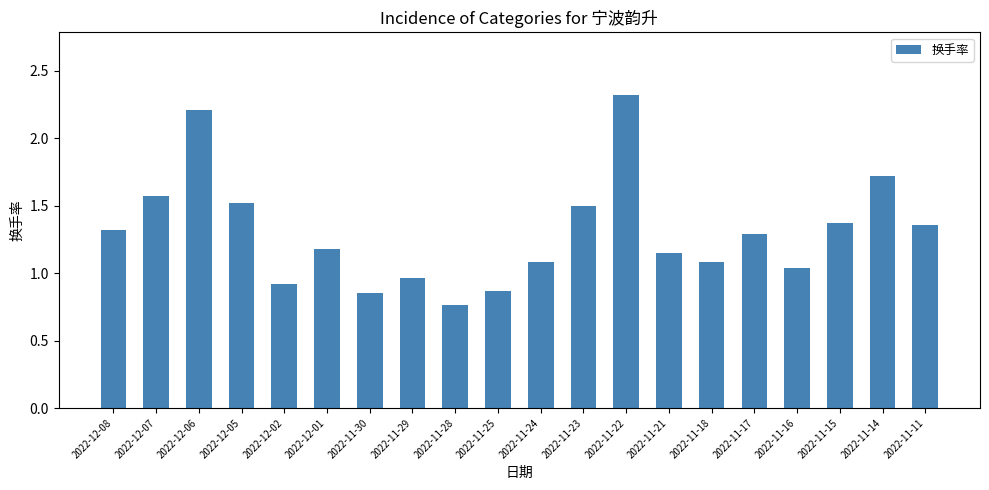

How many series are shown in this chart?

1